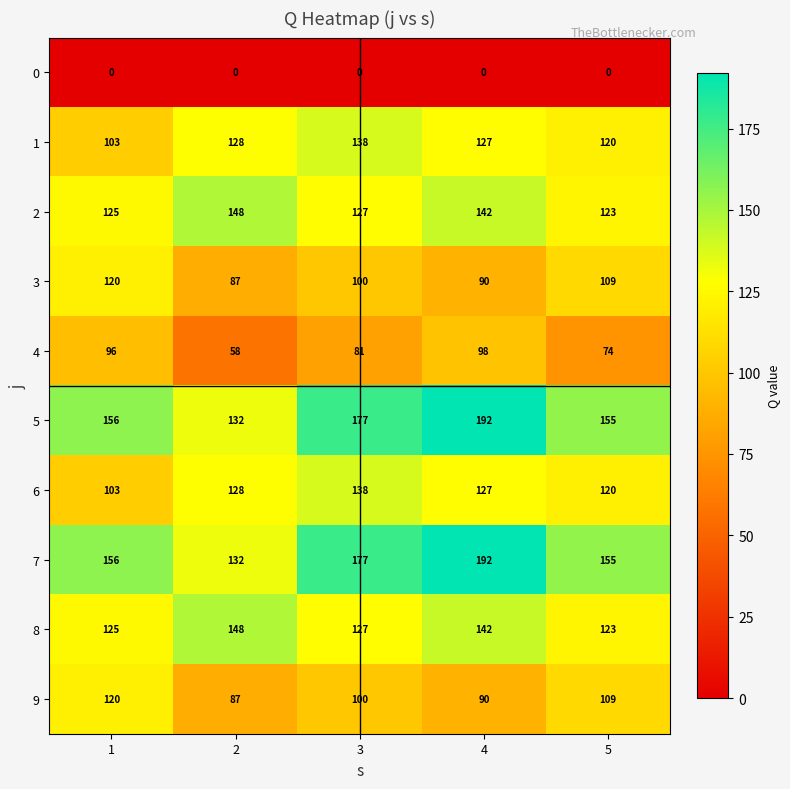

What is the difference between the second highest and minimum values in the 6 series?

25